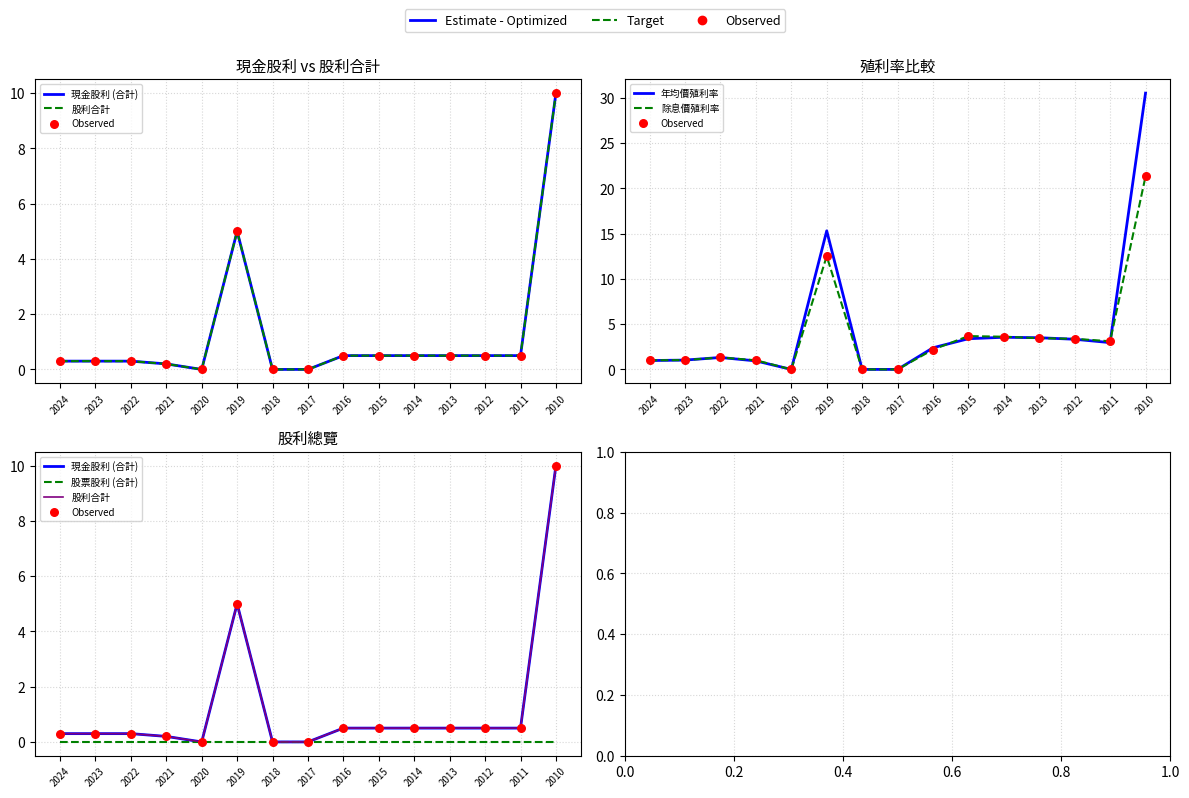

Which series reaches the maximum Y coordinate?

年均價殖利率